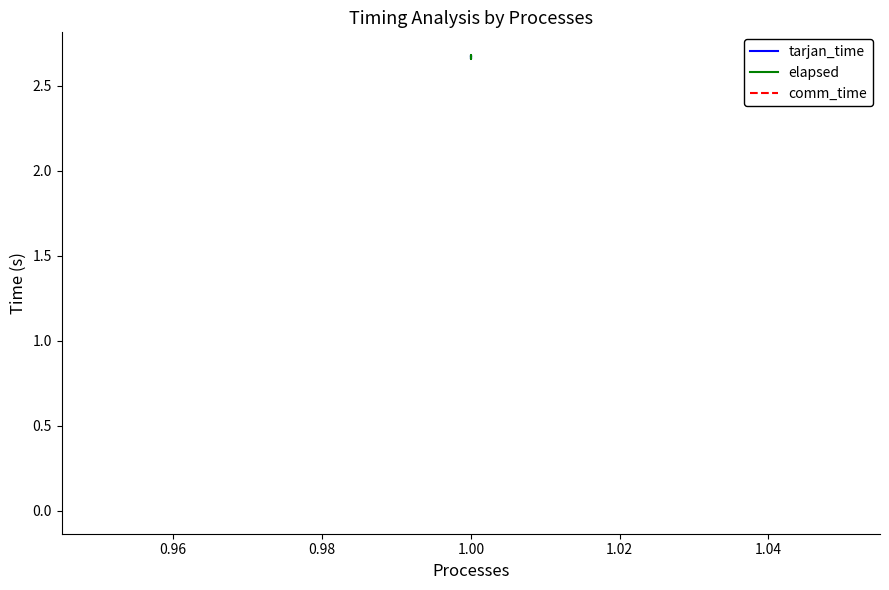

Does the chart have visible grid lines?

No